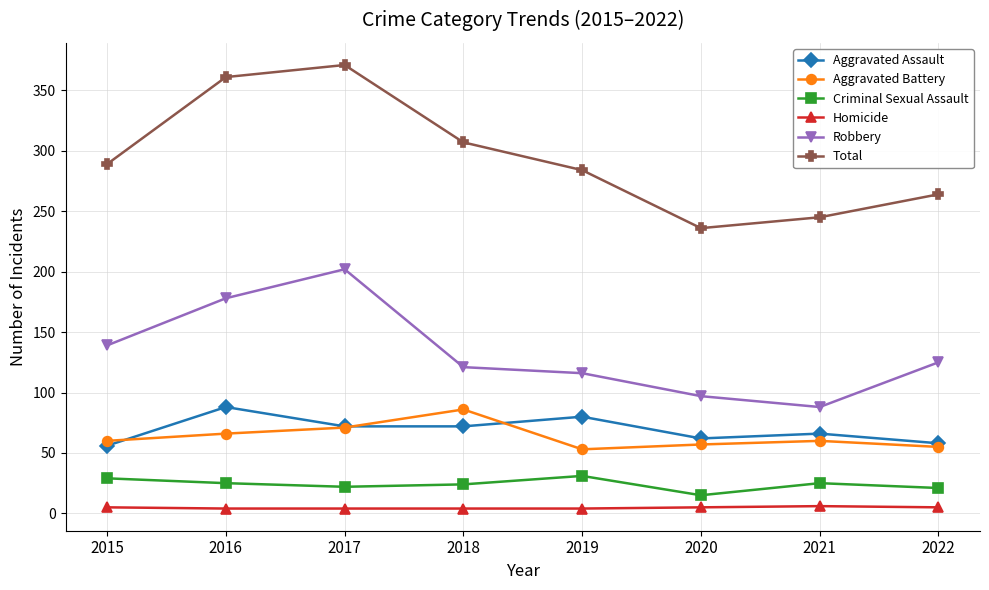

What is the lowest value of the Robbery series?

88